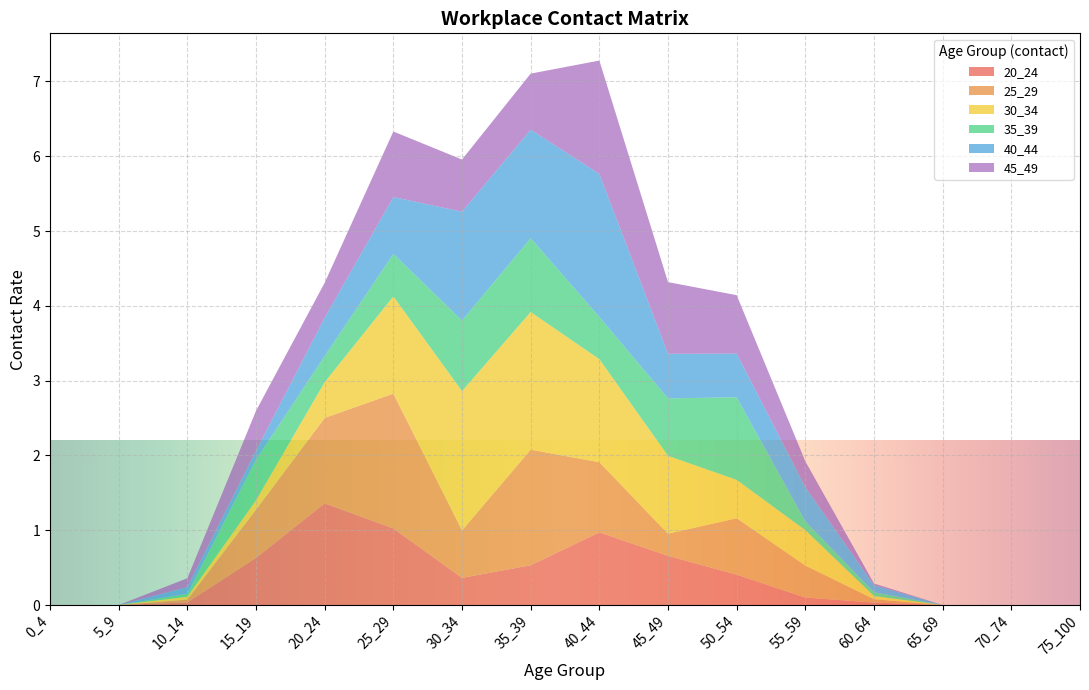

Reading right to left, list all the values displayed in this chart.

20_24: 0.0	0.0	0.0	0.0	0.1	0.4	0.7	1.0	0.5	0.4	1.0	1.4	0.6	0.0	0.0	0.0
25_29: 0.0	0.0	0.0	0.0	0.4	0.8	0.3	0.9	1.5	0.6	1.8	1.1	0.6	0.0	0.0	0.0
30_34: 0.0	0.0	0.0	0.0	0.5	0.5	1.0	1.4	1.8	1.9	1.3	0.5	0.1	0.0	0.0	0.0
35_39: 0.0	0.0	0.0	0.1	0.1	1.1	0.8	0.6	1.0	0.9	0.6	0.4	0.5	0.0	0.0	0.0
40_44: 0.0	0.0	0.0	0.1	0.5	0.6	0.6	1.9	1.5	1.5	0.8	0.5	0.1	0.1	0.0	0.0
45_49: 0.0	0.0	0.0	0.0	0.3	0.8	1.0	1.5	0.7	0.7	0.9	0.5	0.5	0.1	0.0	0.0